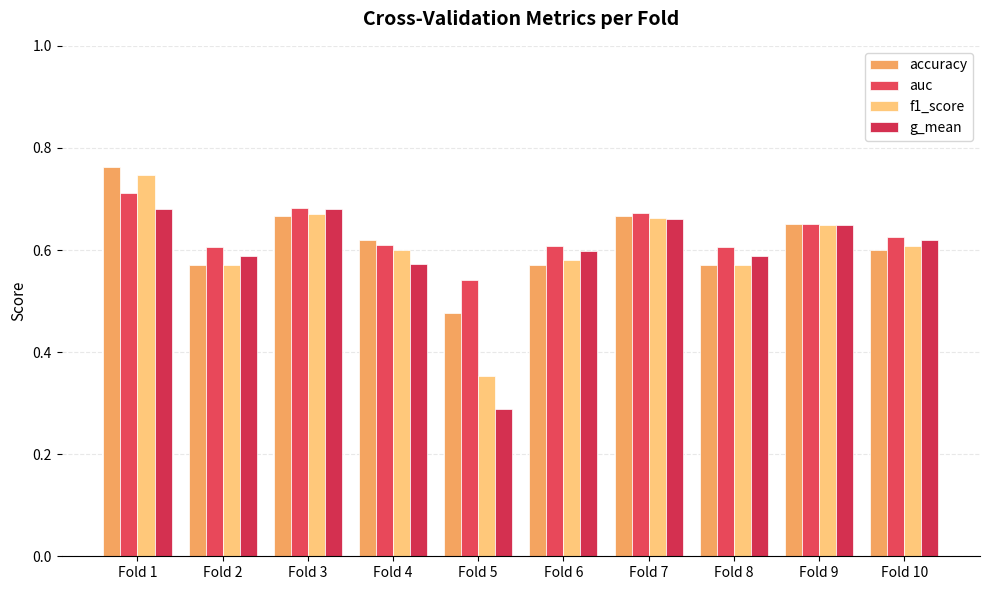

Reading right to left, what are all the values shown in this chart?

accuracy: 0.6	0.7	0.6	0.7	0.6	0.5	0.6	0.7	0.6	0.8
auc: 0.6	0.6	0.6	0.7	0.6	0.5	0.6	0.7	0.6	0.7
f1_score: 0.6	0.6	0.6	0.7	0.6	0.4	0.6	0.7	0.6	0.7
g_mean: 0.6	0.6	0.6	0.7	0.6	0.3	0.6	0.7	0.6	0.7